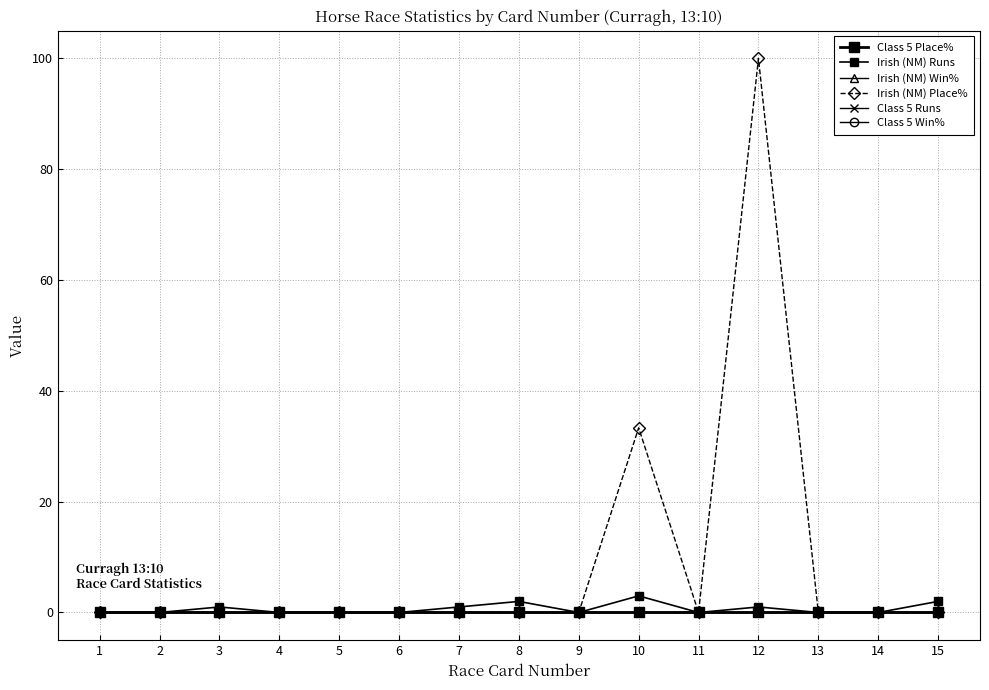

Is this an area chart (filled region under the line)?

No